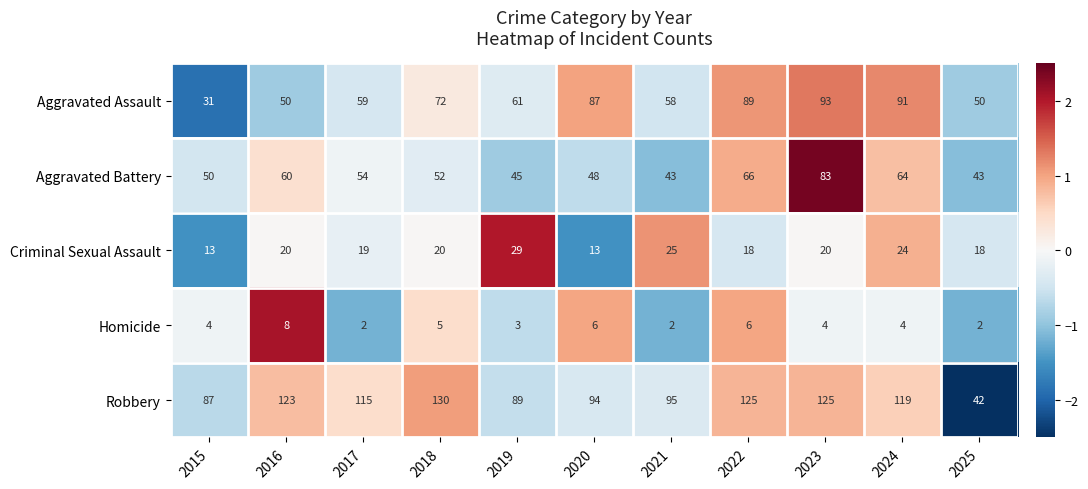

What is the approximate value of Criminal Sexual Assault at 2023, to the nearest 5?

20